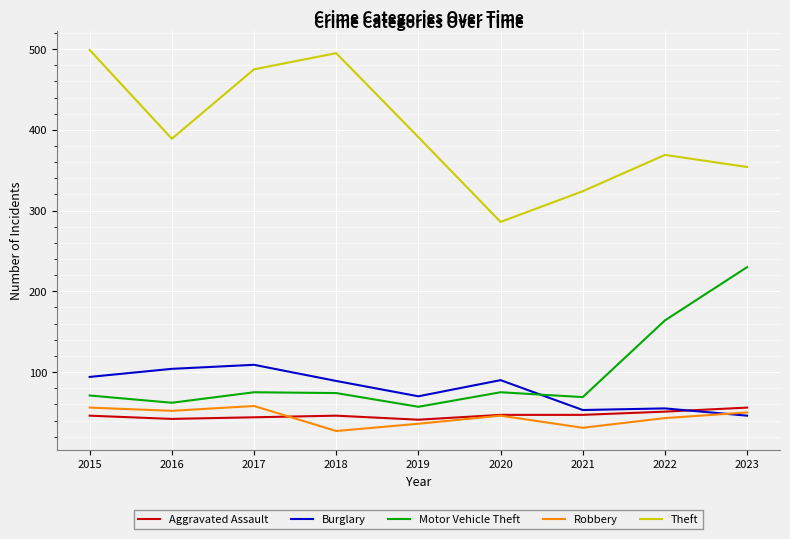

In Motor Vehicle Theft, how many points are lower than both neighbors (excluding endpoints)?

3